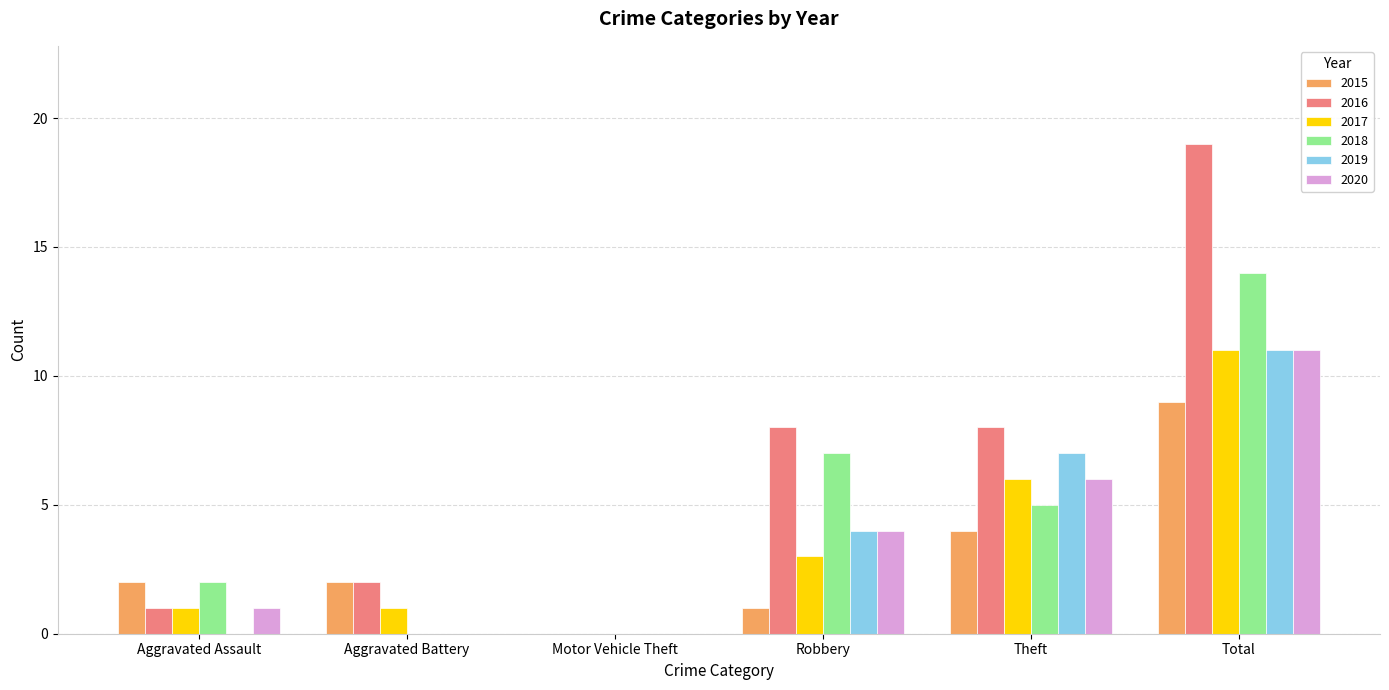

The value of 2018 at Motor Vehicle Theft is -5. True or false?

False